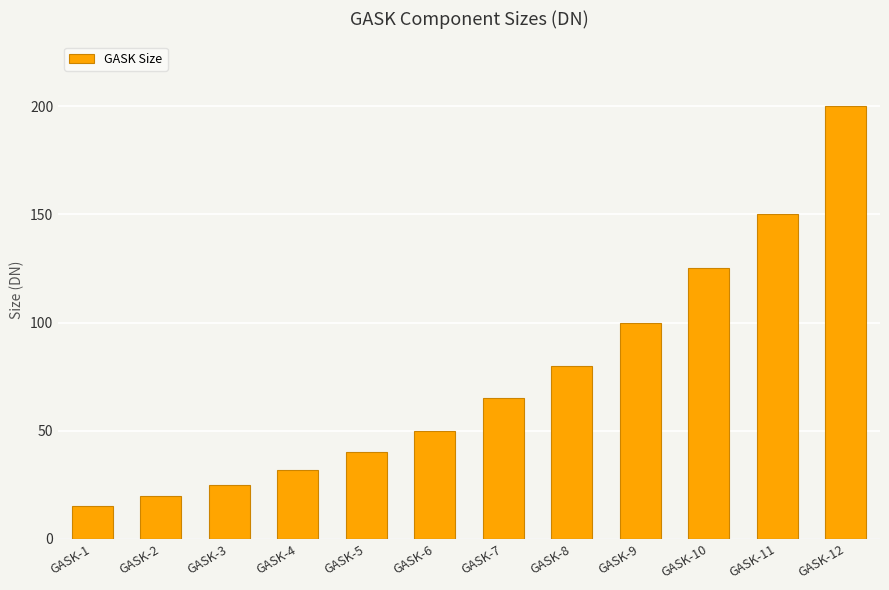

At which category does the chart reach its minimum across all series?

GASK-1